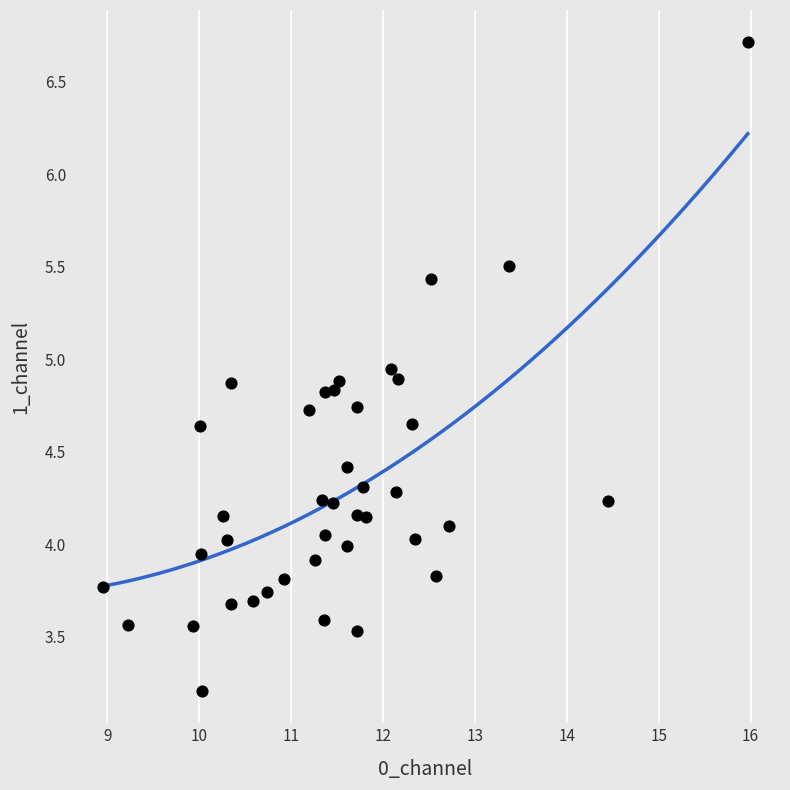

What is the range of X values (max minus min)?

7.0